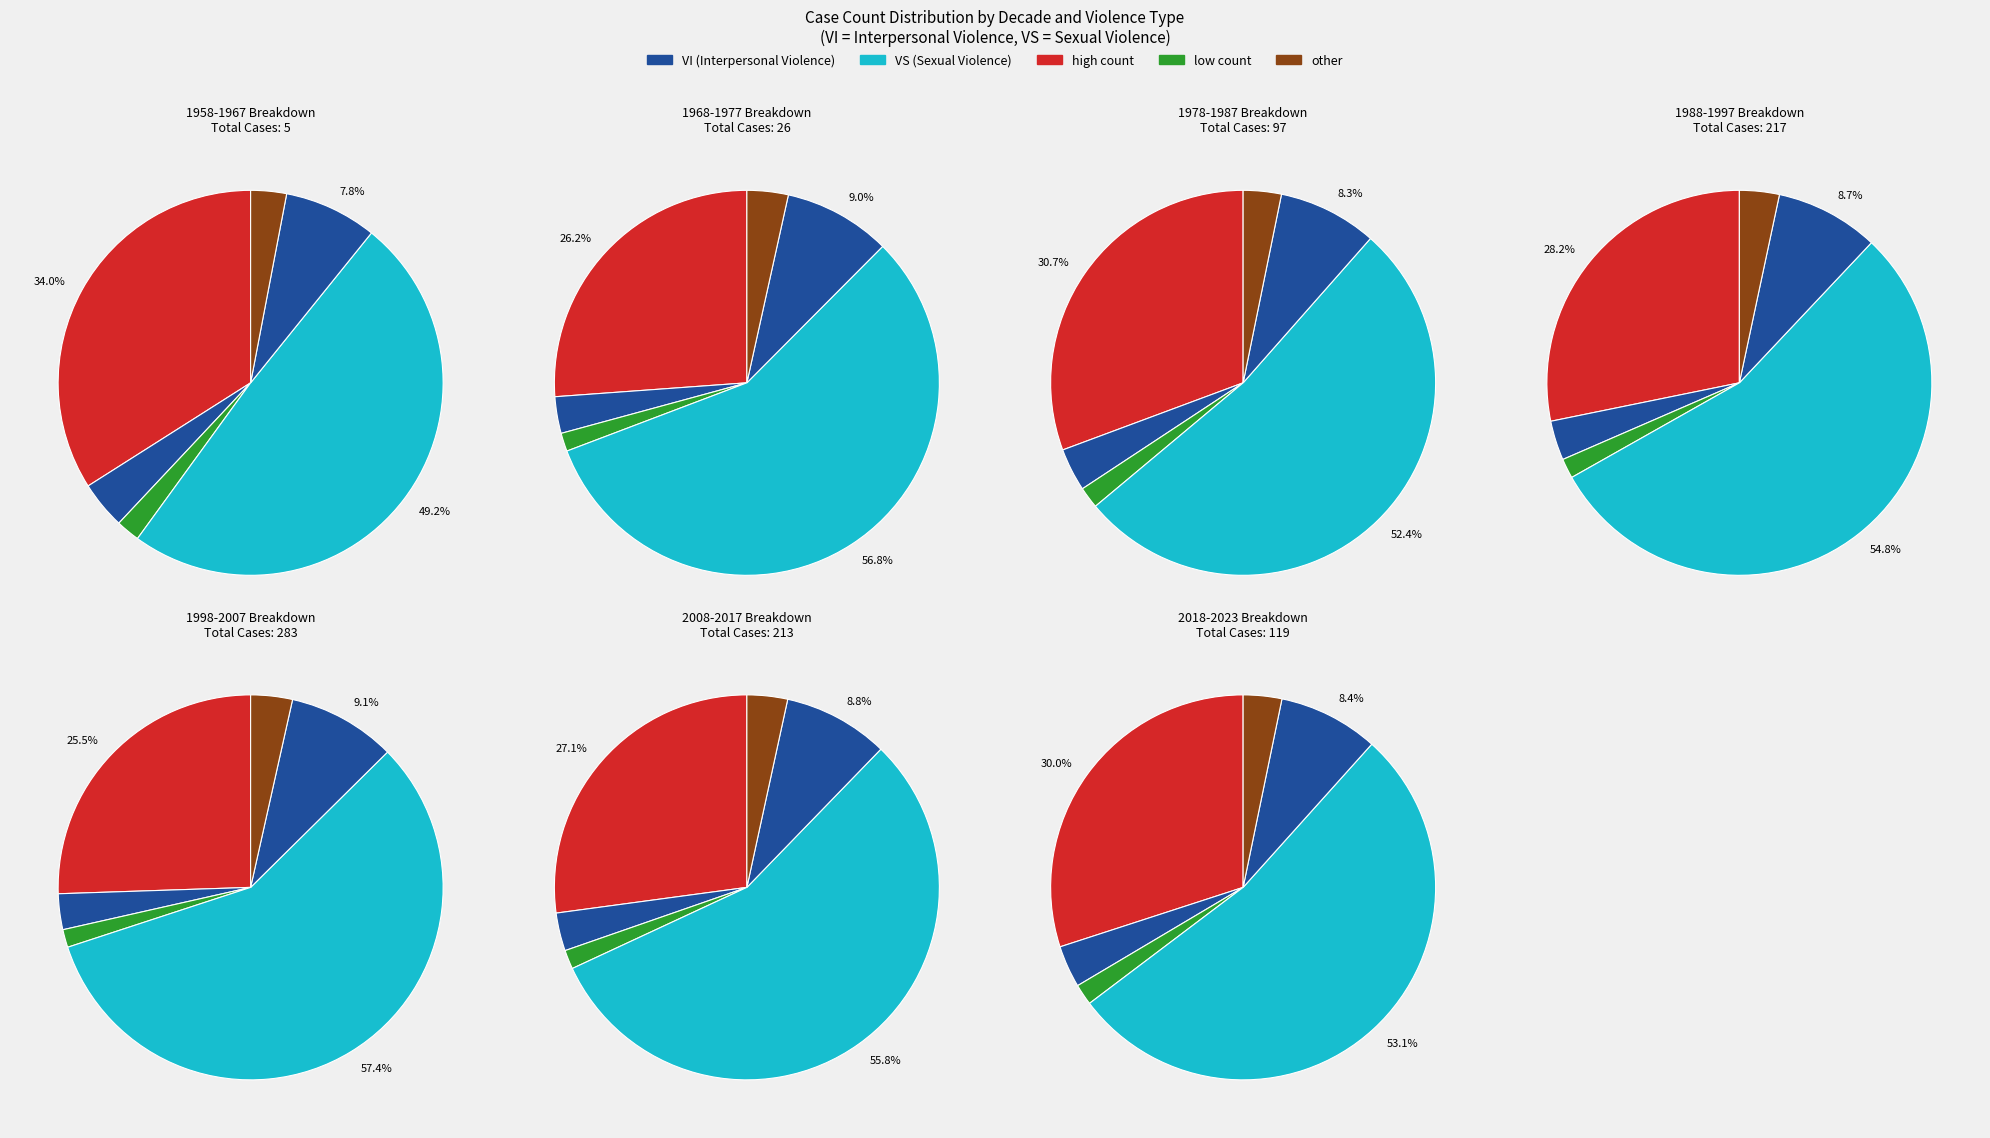

Which series has the largest range (max minus min)?

VS